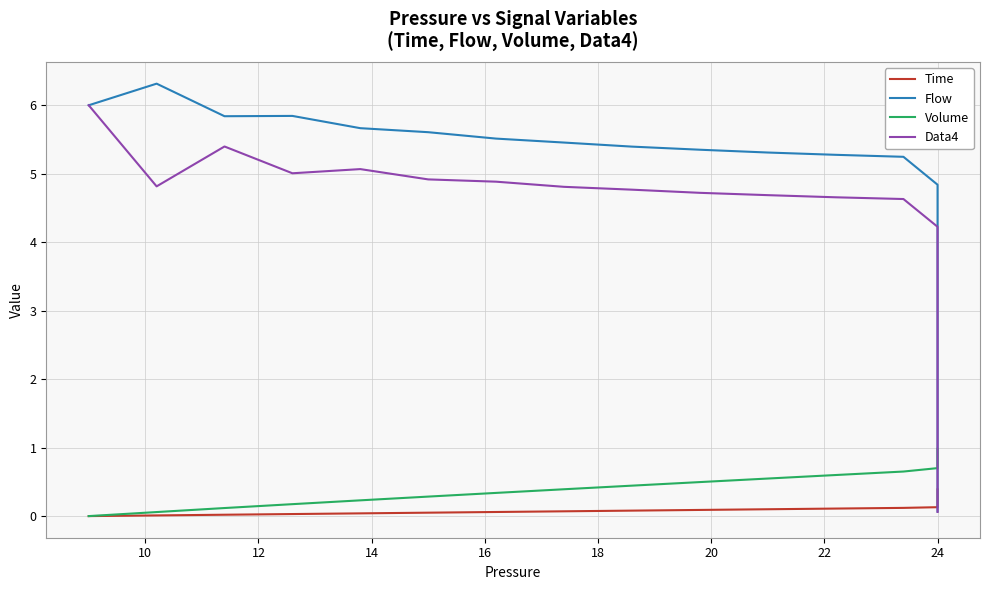

How many data points in Data4 are less than 1?

18